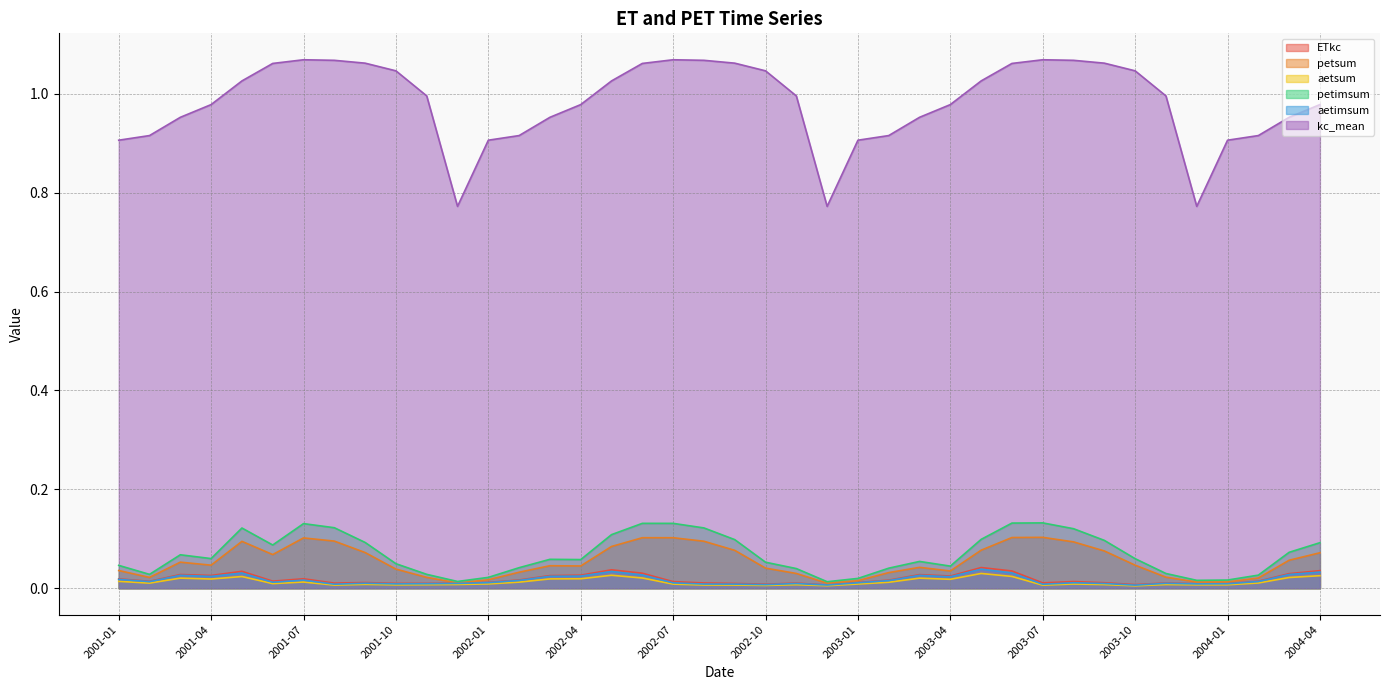

At 2002-02, list the series in order from largest to smallest.

kc_mean, petimsum, petsum, ETkc, aetimsum, aetsum